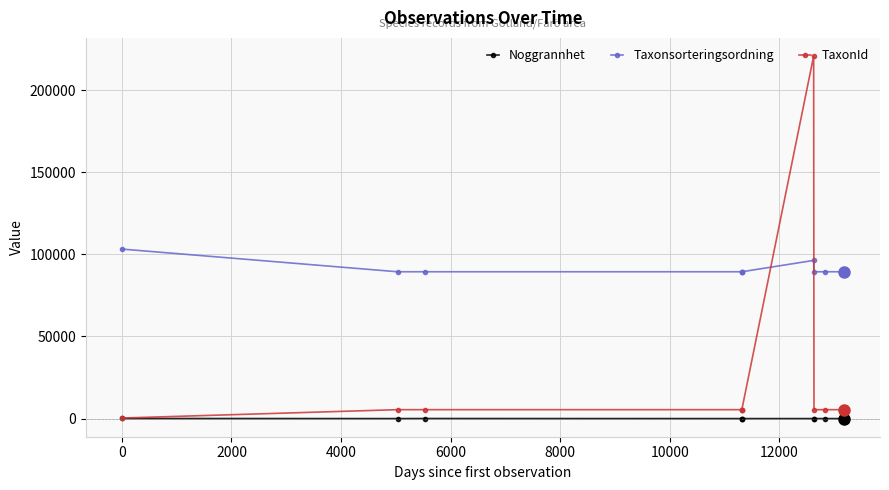

Rank the series by their average value, from highest to lowest.

Taxonsorteringsordning, TaxonId, Noggrannhet